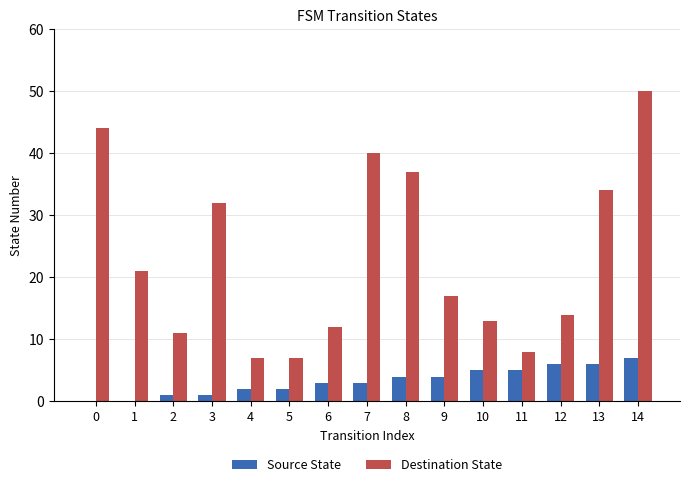

The value of Source State at 9 is 7. True or false?

False